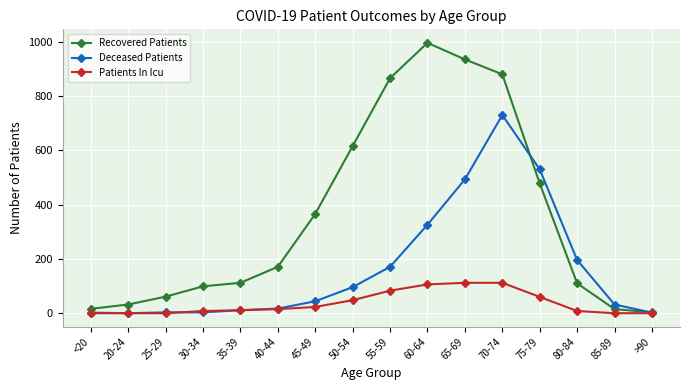

What position from the right is <20?

16